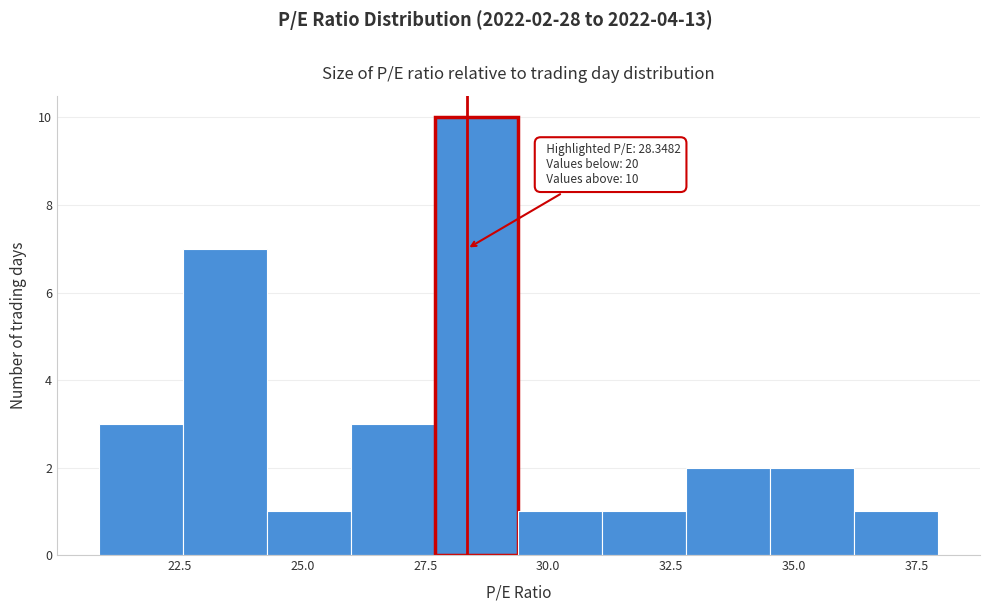

Read against the x-axis, roughly where is the centre of the tallest bar?

28.5